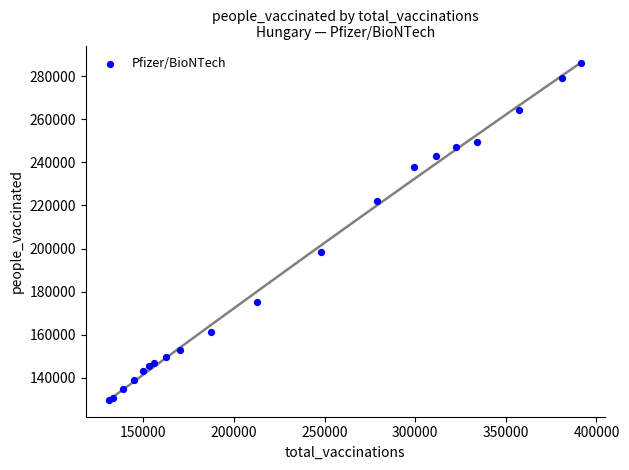

What Y value in the scatter plot is closest to 208034?

198283